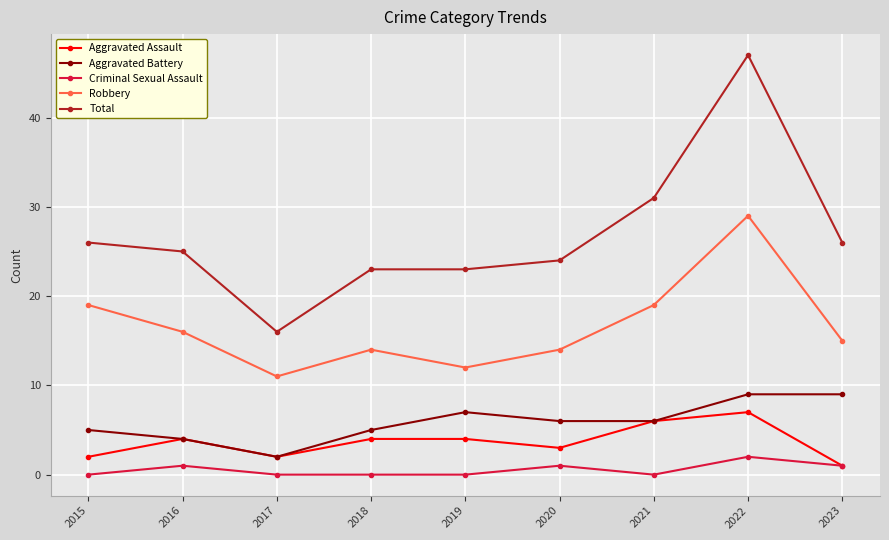

What is the difference between the maximum and minimum values in the Aggravated Battery series?

7